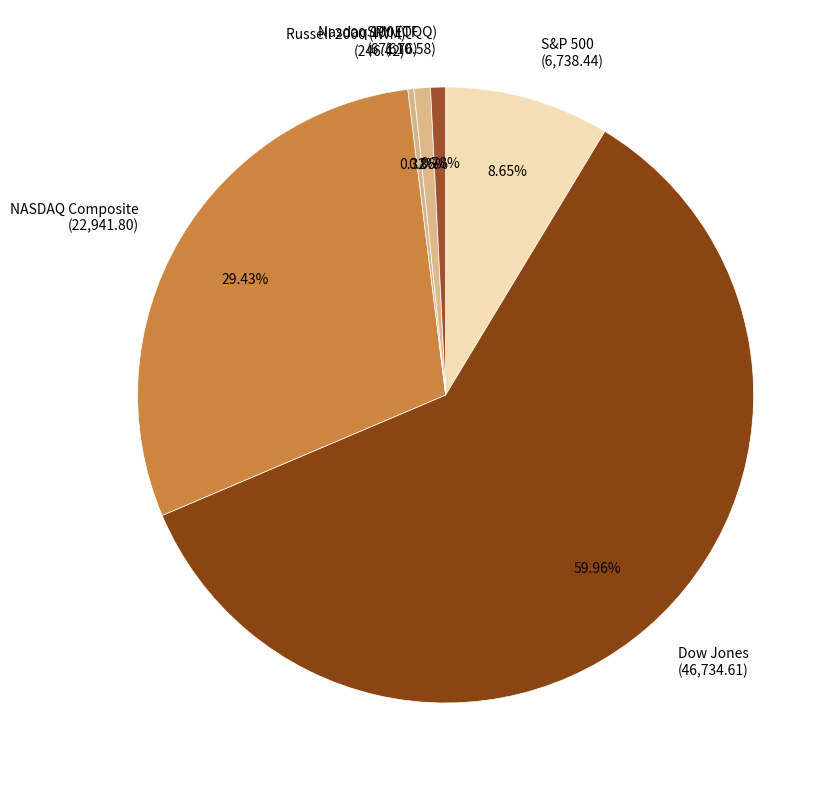

What is the total percentage of Dow Jones and Nasdaq 100 (QQQ)?

60.7%